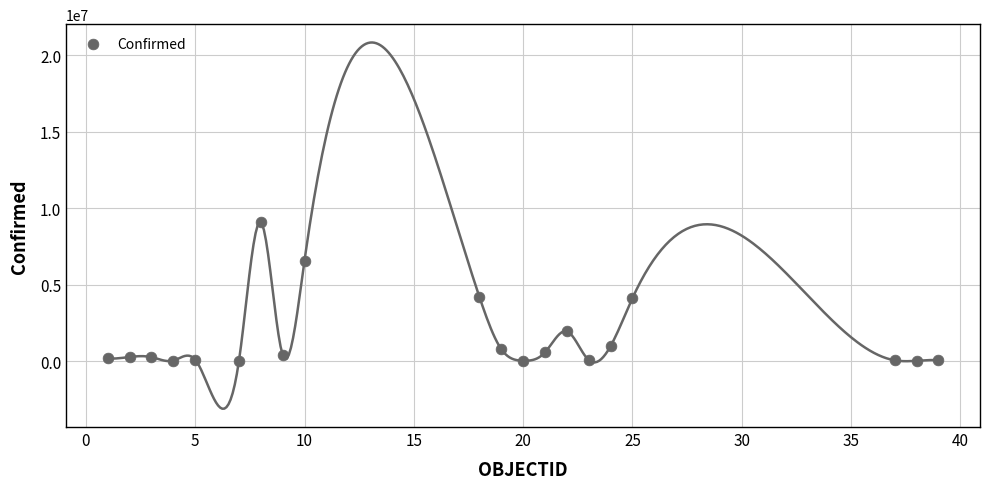

What is the range of X values (max minus min)?

38